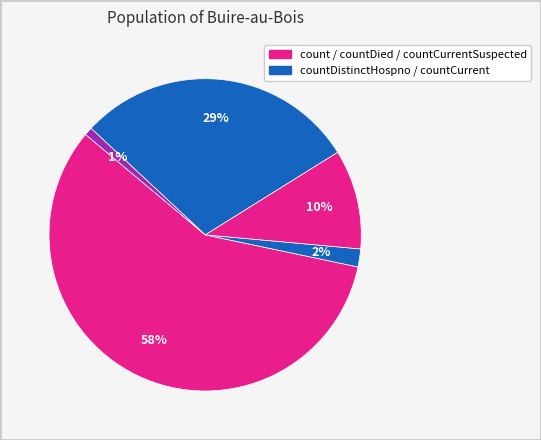

How many slices are in this pie chart?

5